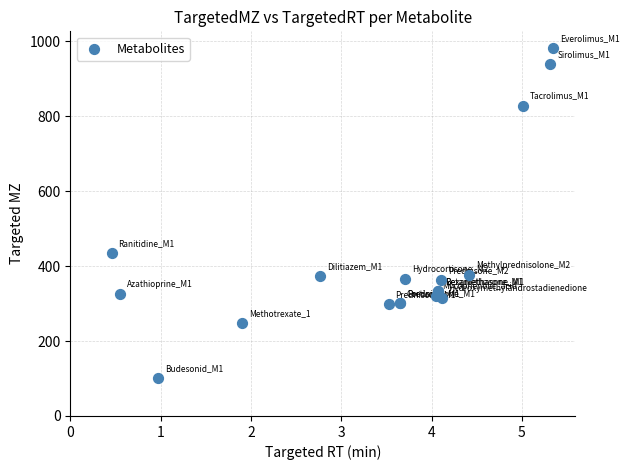

What Y value in the scatter plot is closest to 542?

434.2